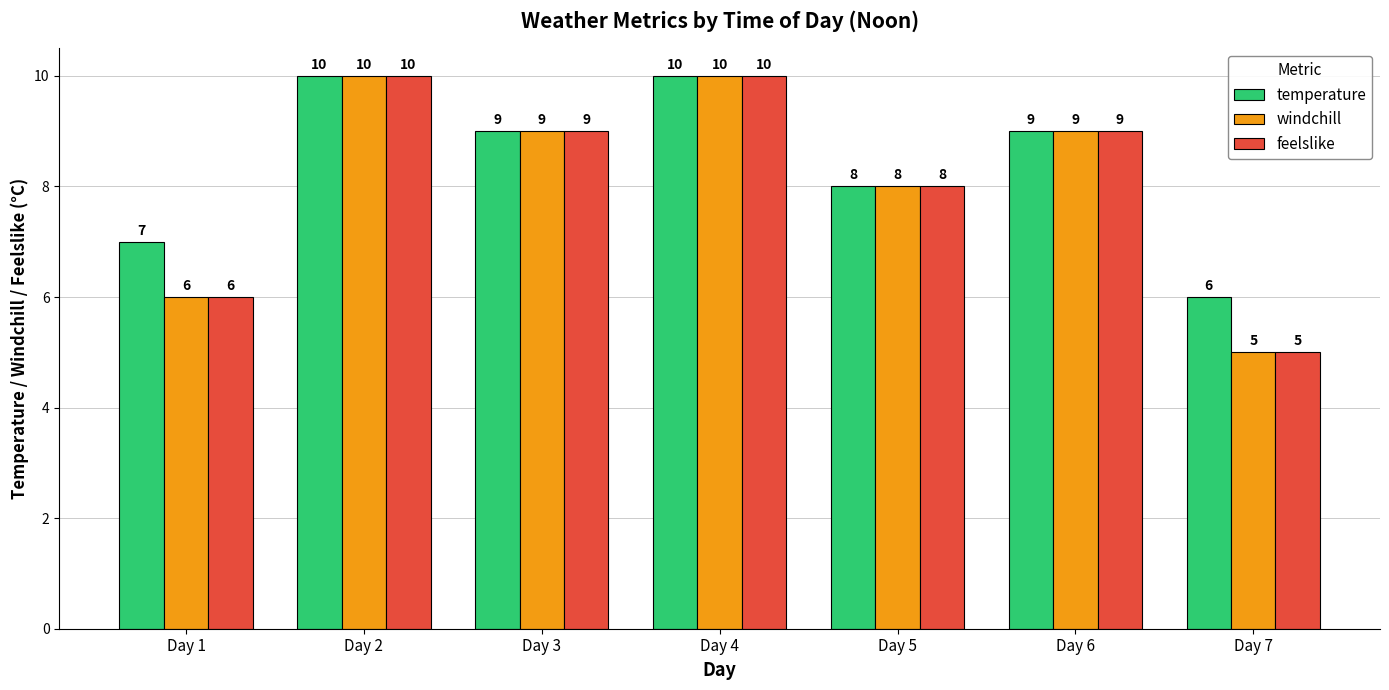

What is the approximate value of temperature at Day 7?

6